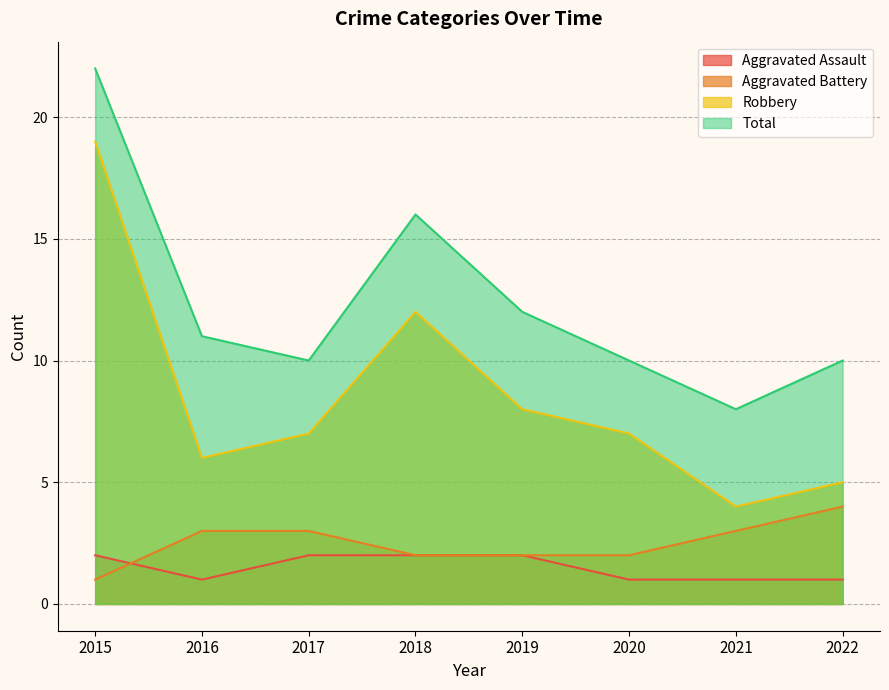

Count the number of data series in this chart.

4